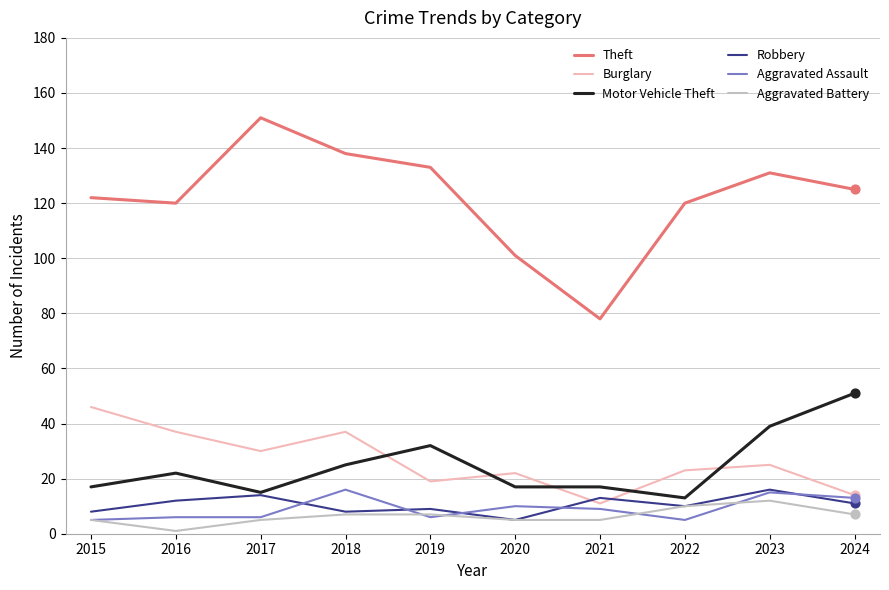

What is the spread (max minus min) of values at 2015?

117